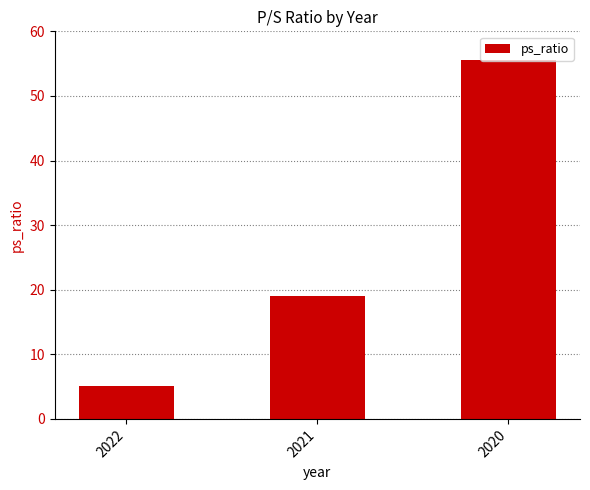

What is the minimum value shown in the chart?

5.2